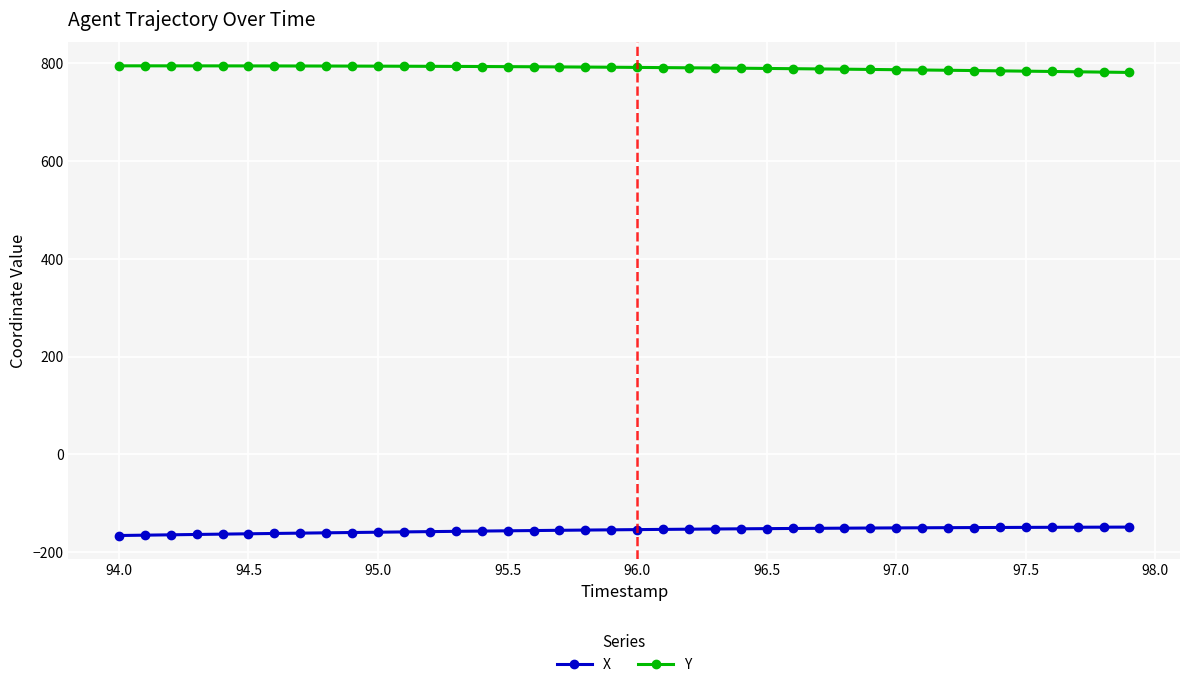

Does the chart have visible grid lines?

Yes